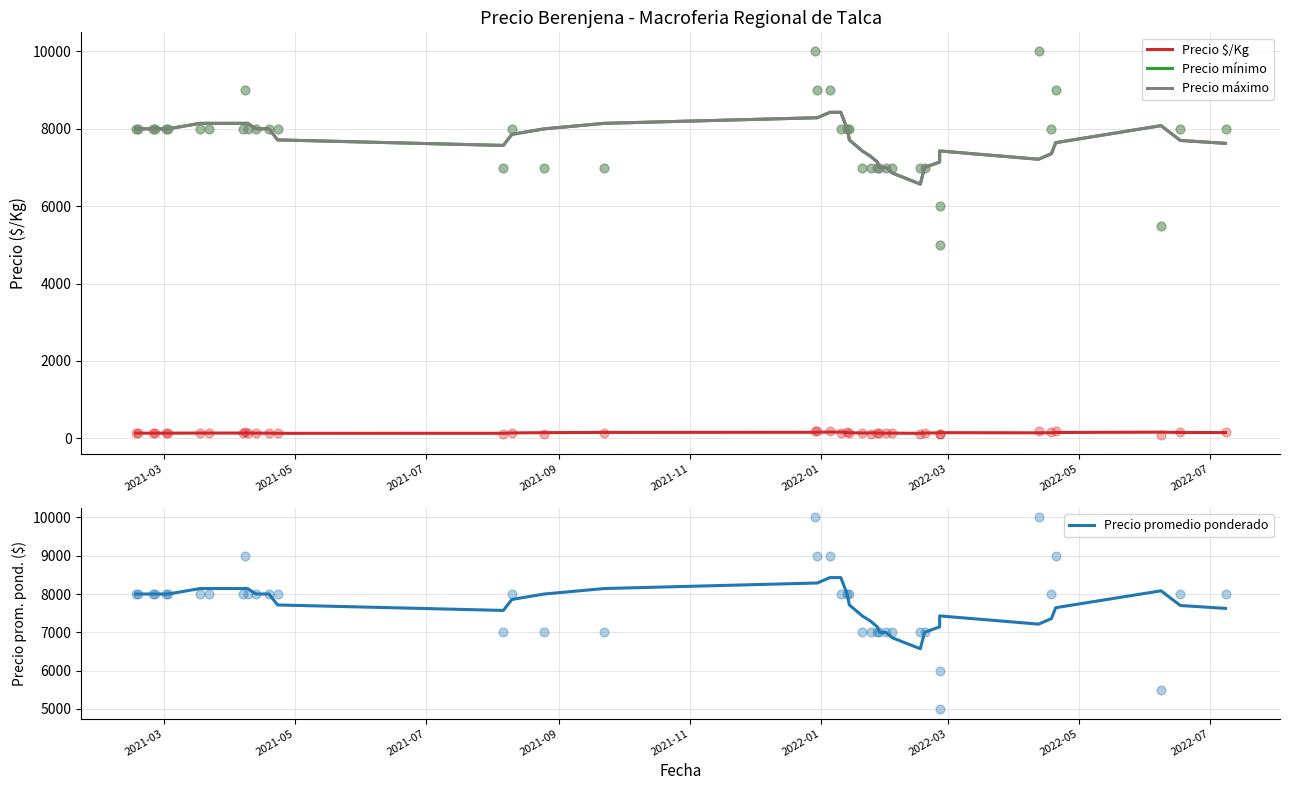

What are all the series names shown in the legend?

Precio $/Kg, Precio mínimo, Precio máximo, Precio promedio ponderado